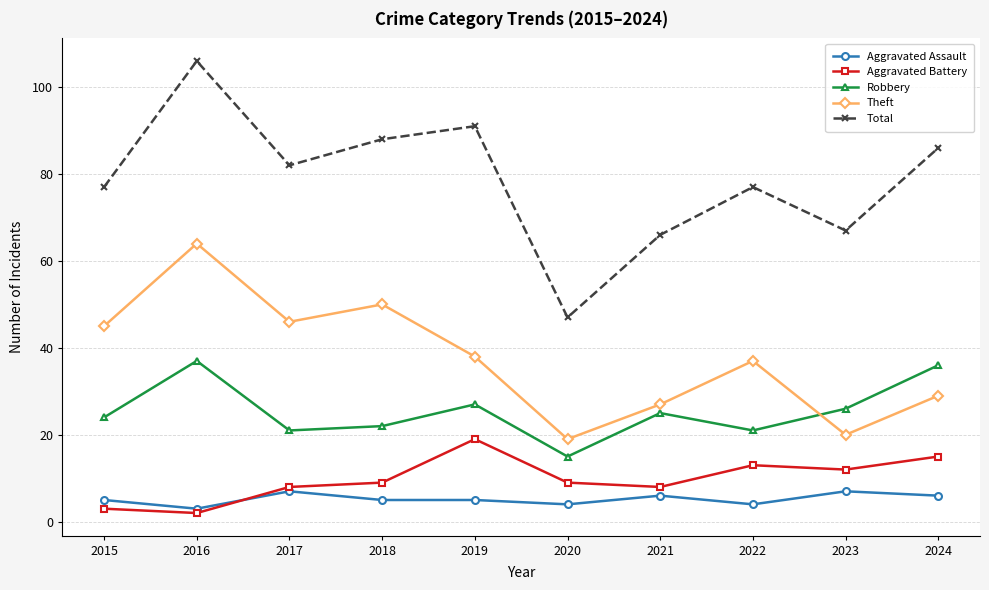

Rank the series at 2021 from highest to lowest value.

Total, Theft, Robbery, Aggravated Battery, Aggravated Assault